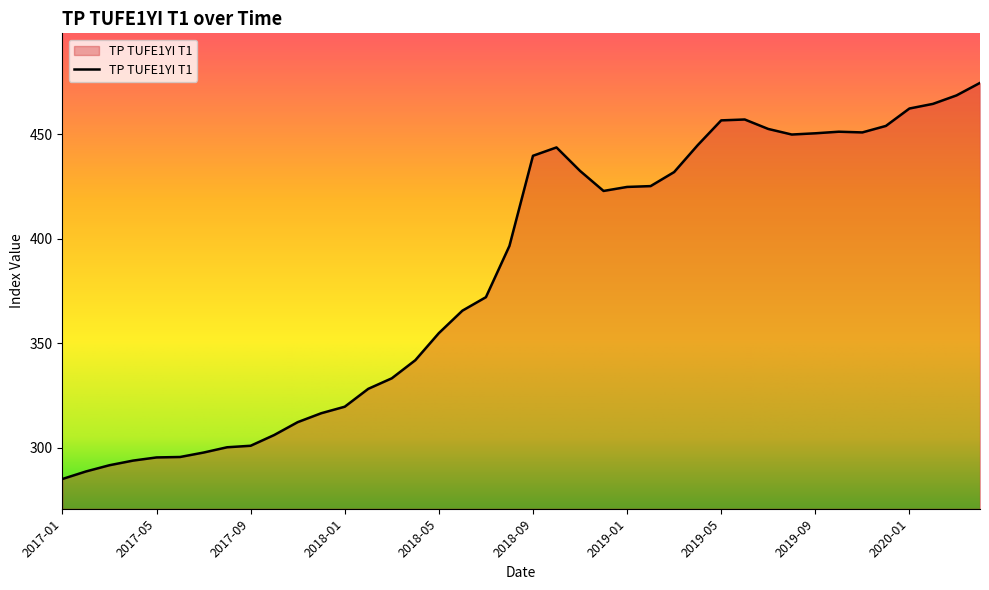

What is the smallest value displayed?

285.0